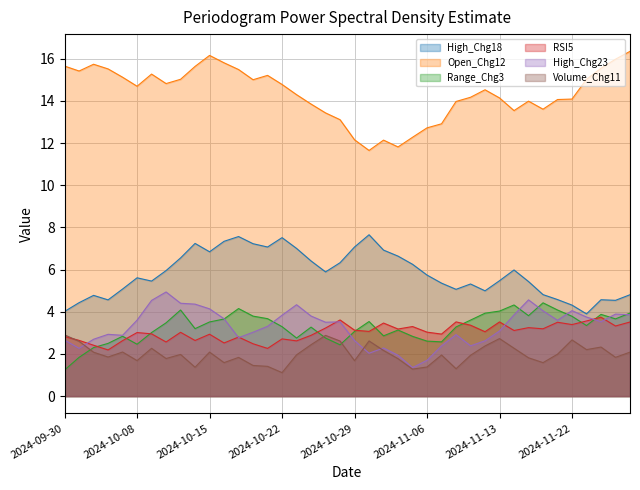

Which label corresponds to the smallest value in the chart?

2024-10-22